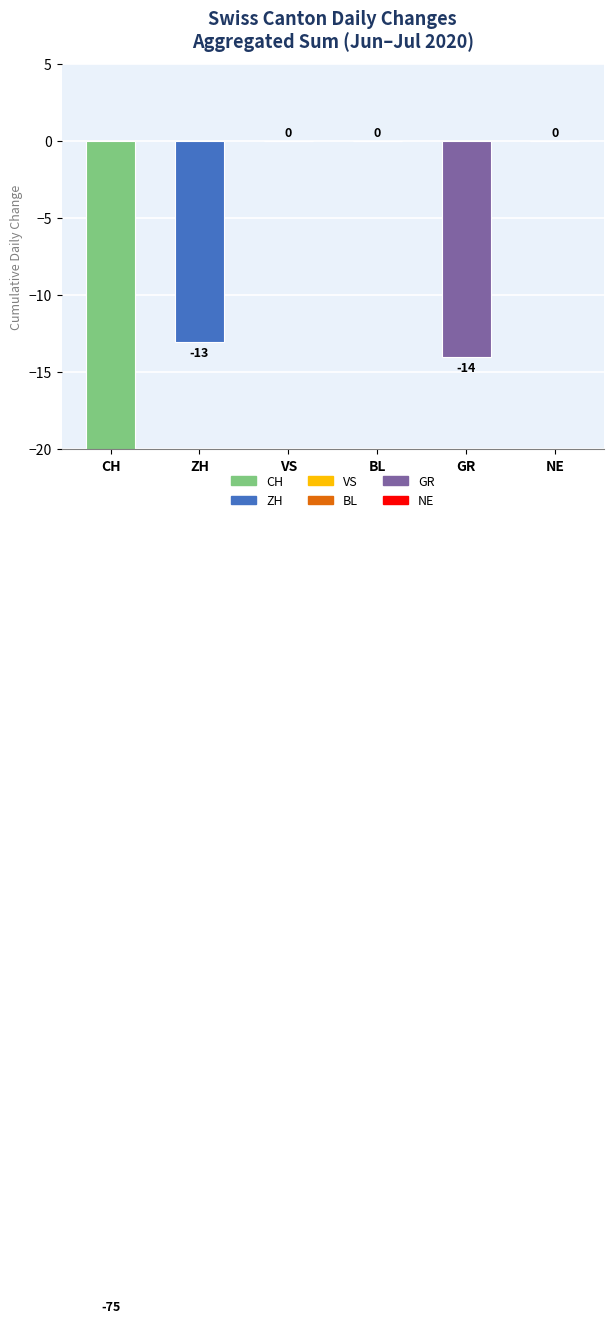

Which label corresponds to the largest value in the chart?

VS